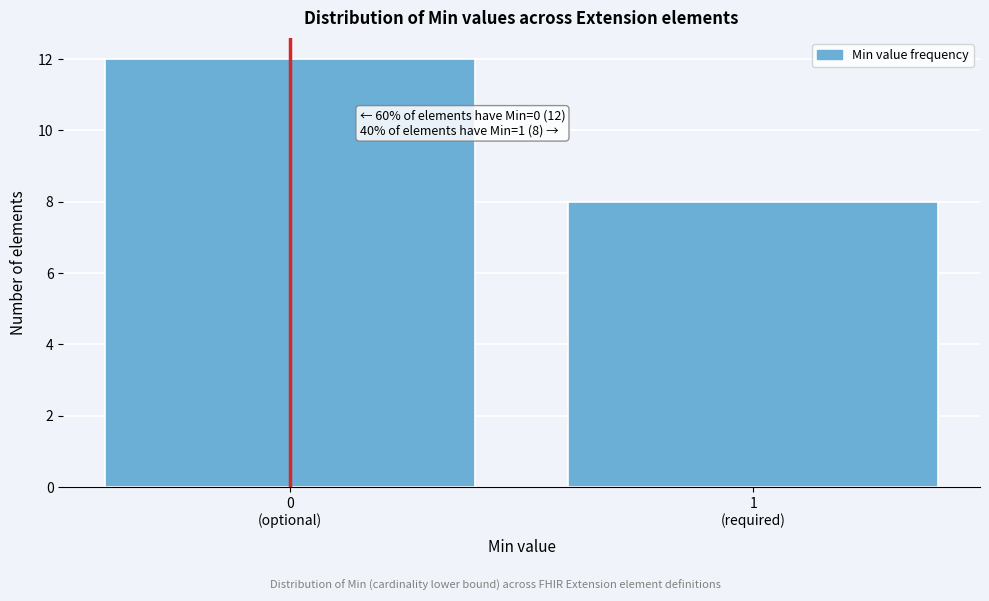

Reading left to right, transcribe all the data shown in this chart.

12	8